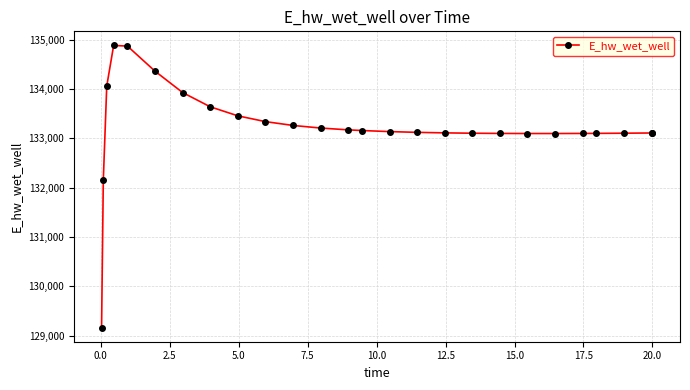

What is the value of the 5th point from the left?

134866.8